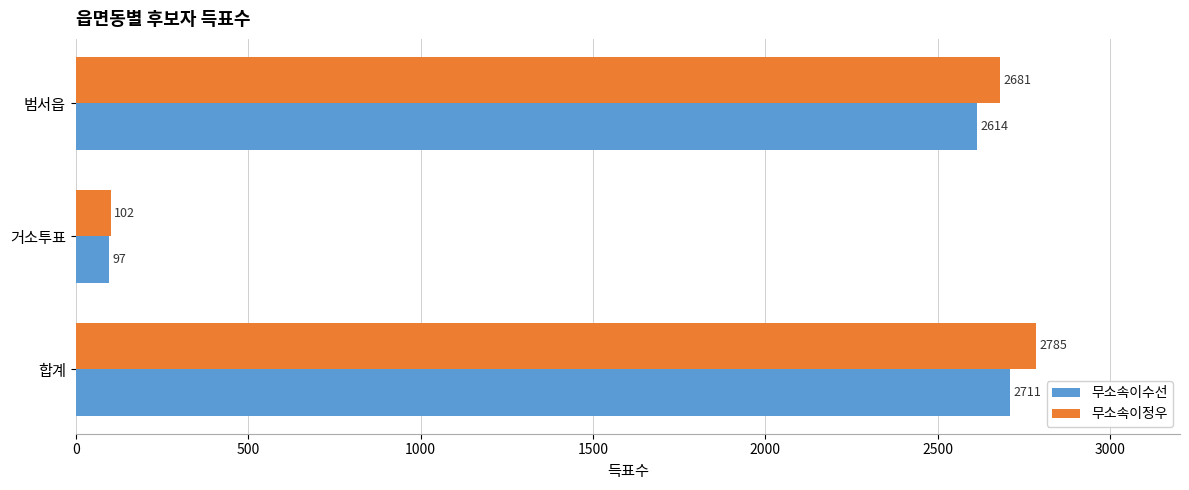

What is the minimum value shown in the chart?

97